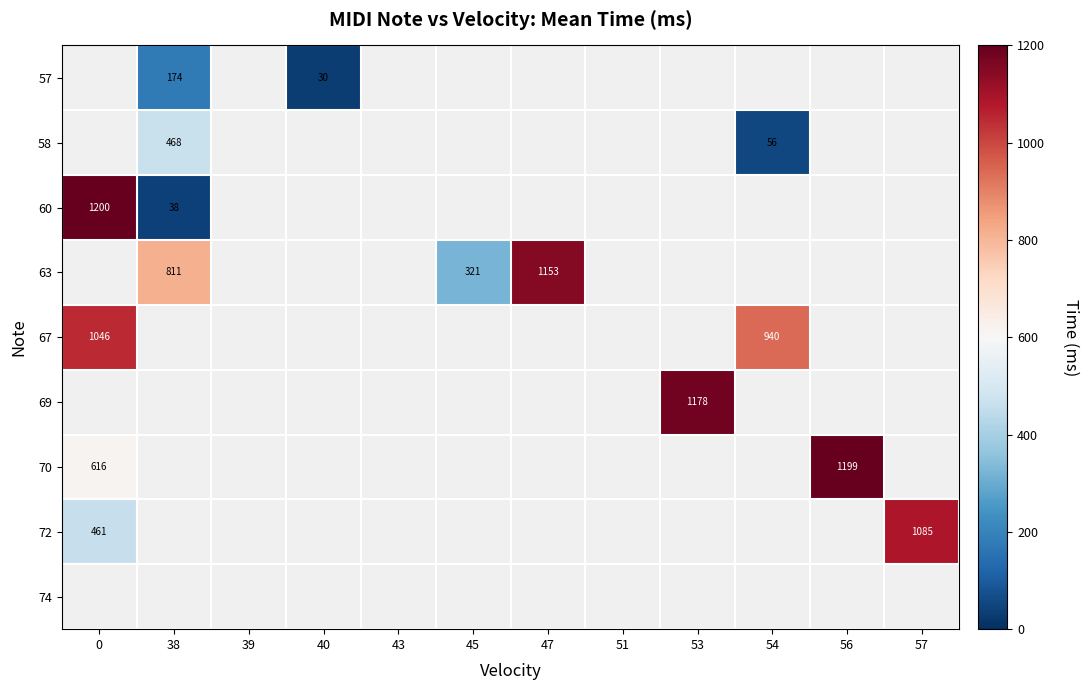

Between 45 and 53, which is larger?

53